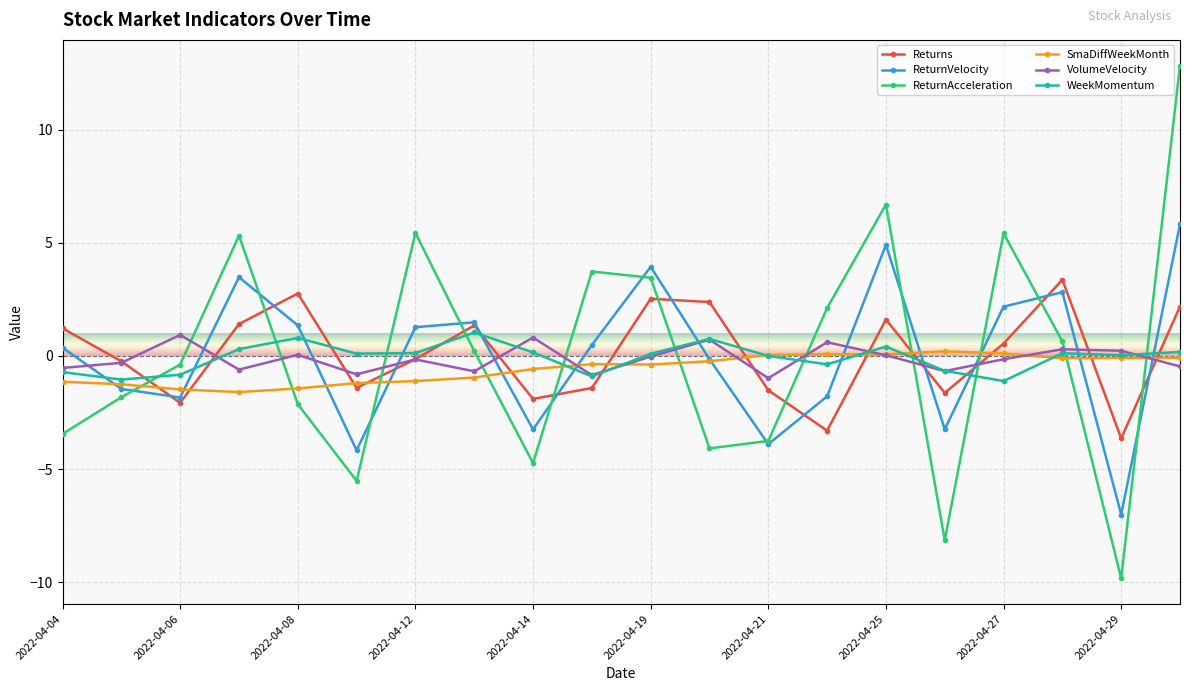

How many interior local peaks does the ReturnVelocity series have?

5